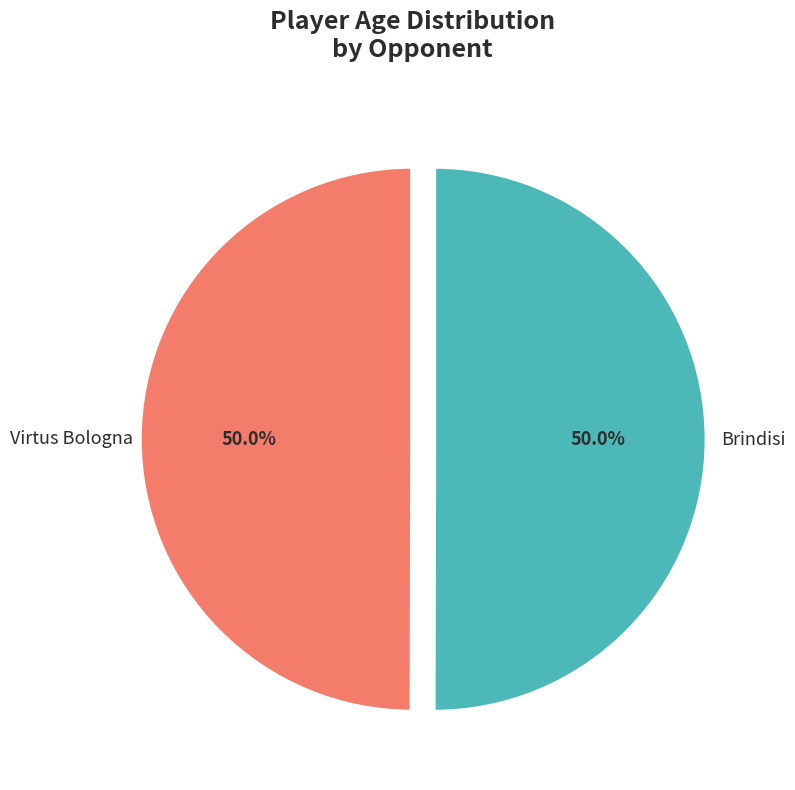

What is the ratio of the value at Brindisi to the value at Virtus Bologna?

1.0